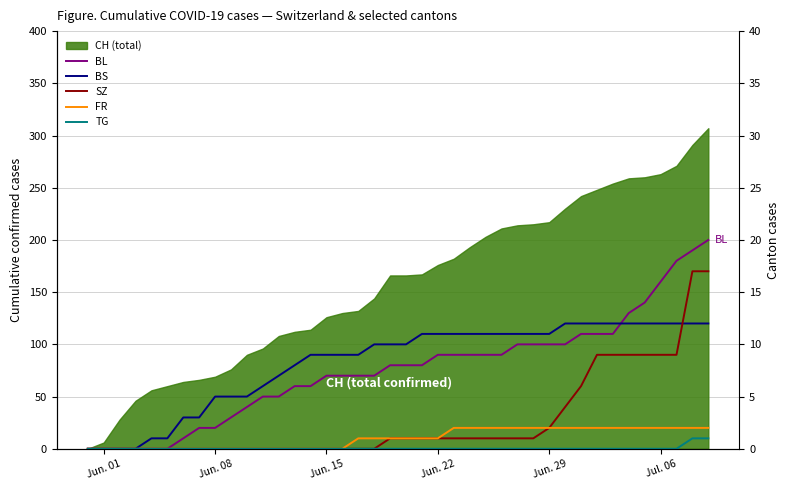

Rank the series by their maximum value, from highest to lowest.

BL, SZ, BS, FR, TG